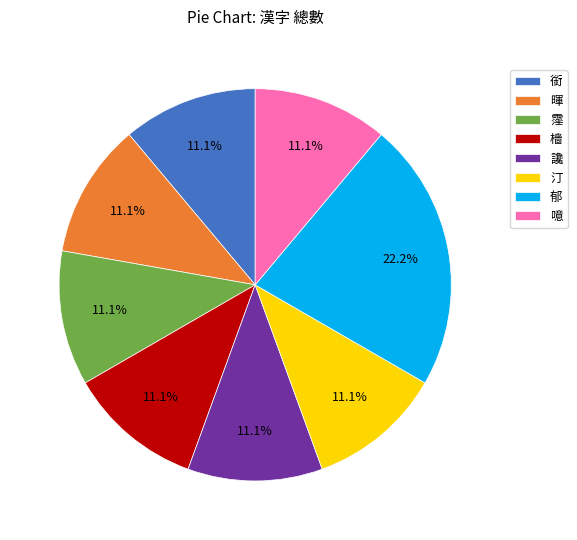

What percentage is NOT represented by 噫?

88.9%